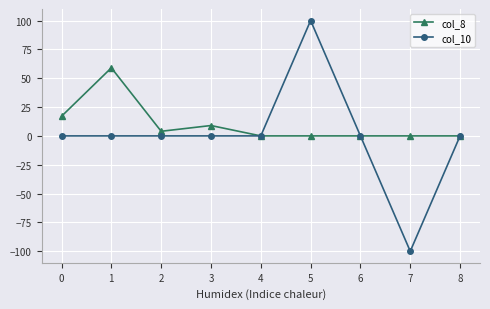

Count the number of data series in this chart.

2